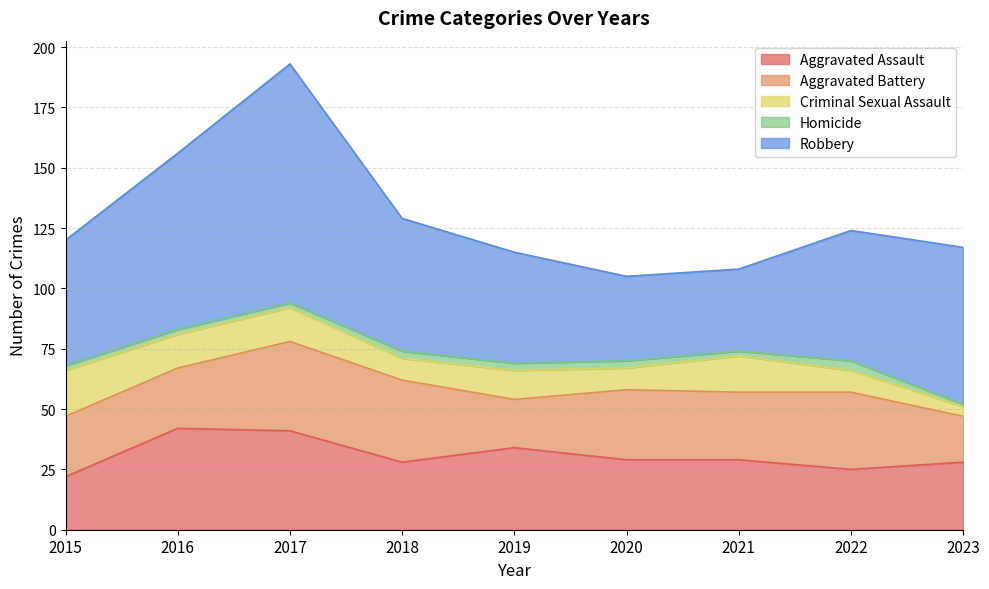

Count the number of data series in this chart.

5